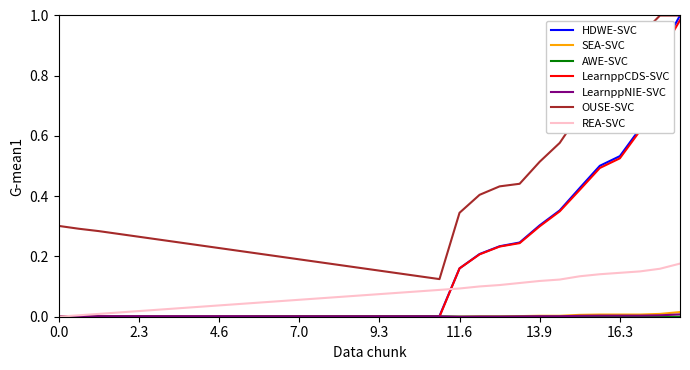

Which series has the largest total across all categories?

OUSE-SVC